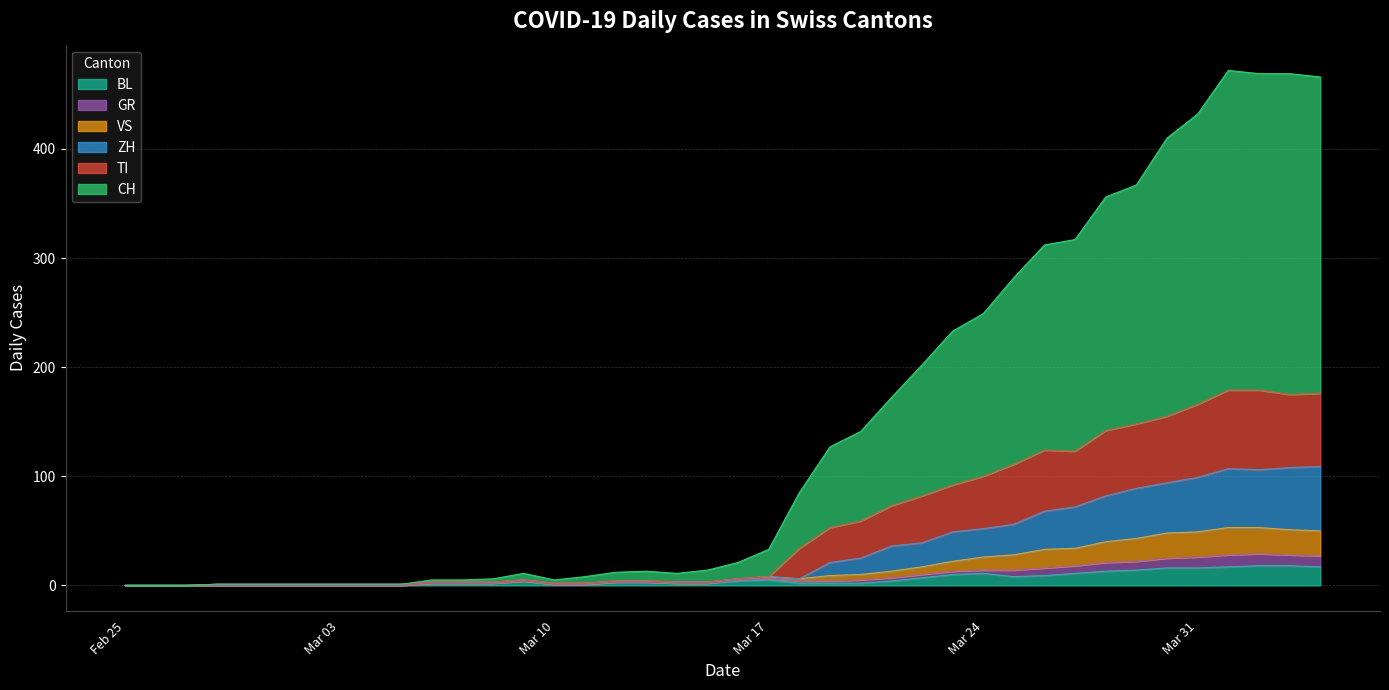

Is it true that BL equals 5 at Mar 17?

True